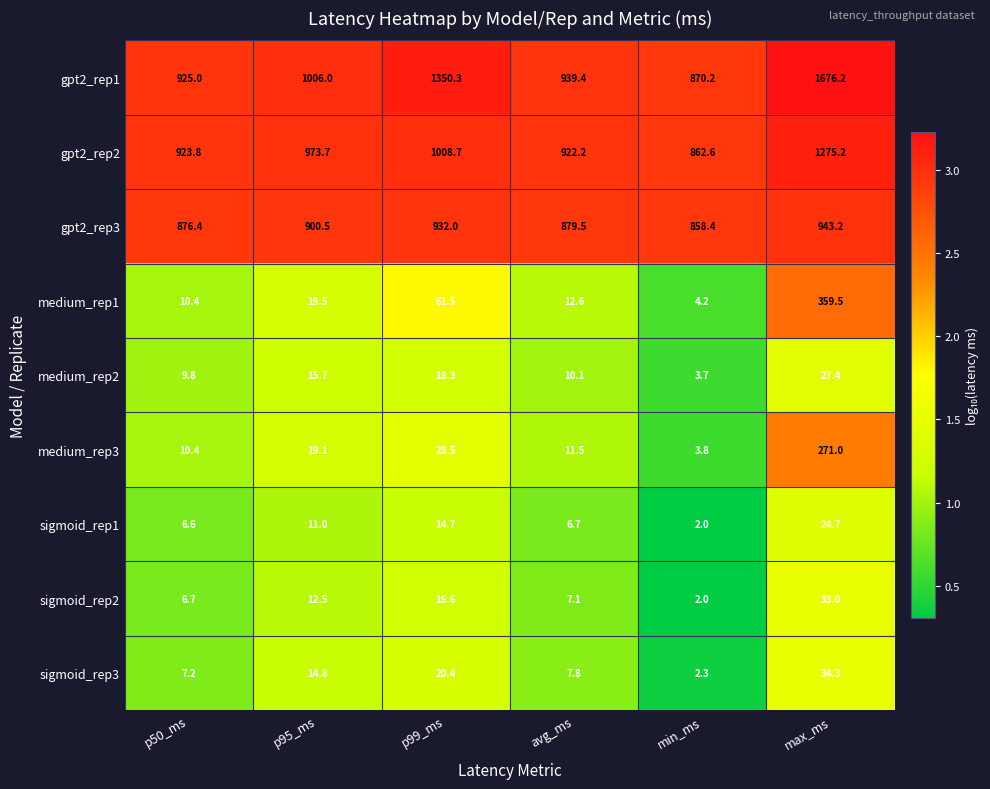

What is the spread (max minus min) of values at p50_ms?

918.4